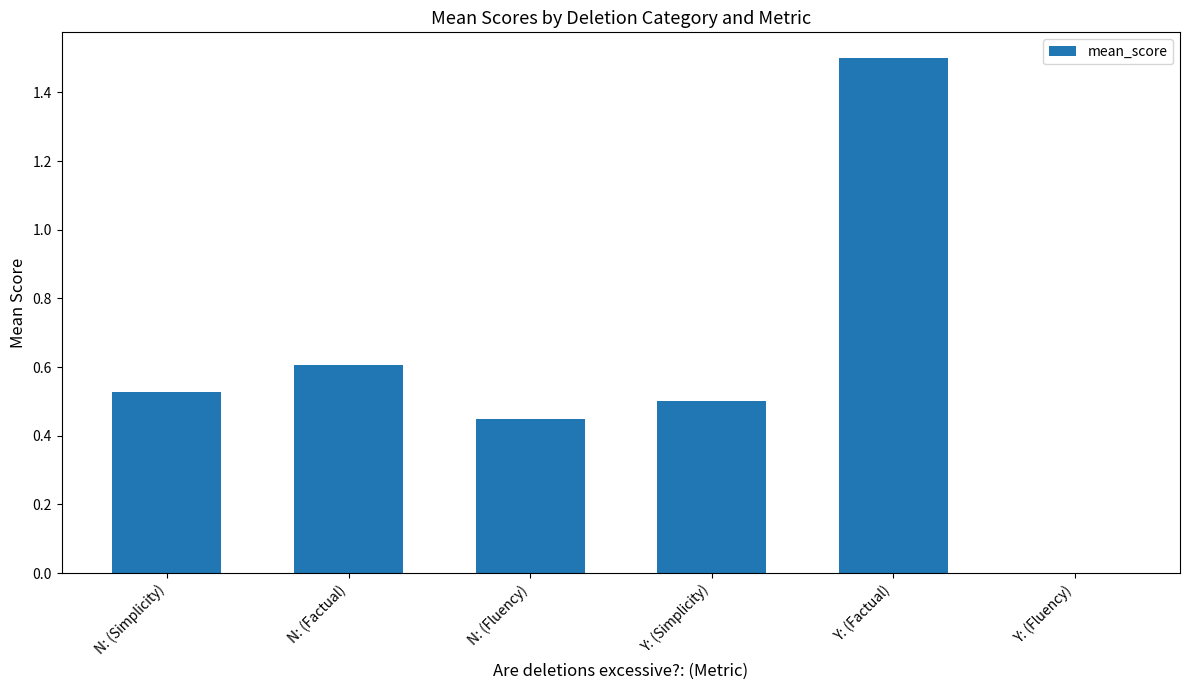

What is the greatest value displayed?

1.5